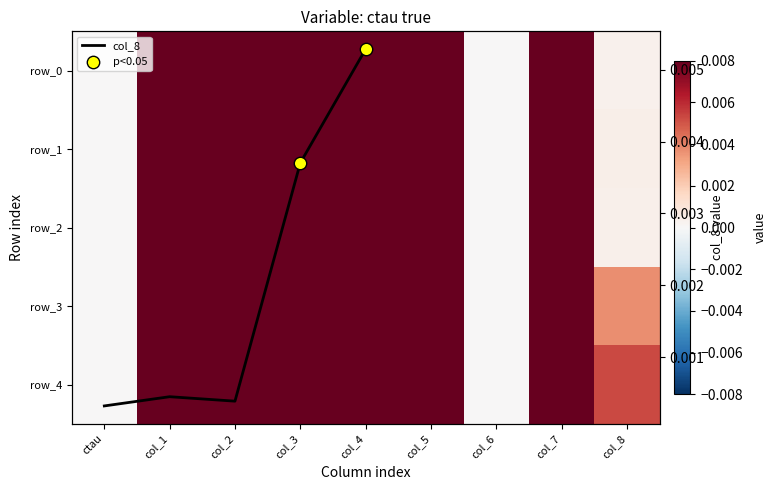

What is the difference between the maximum and second lowest values in the row_1 series?

200.0